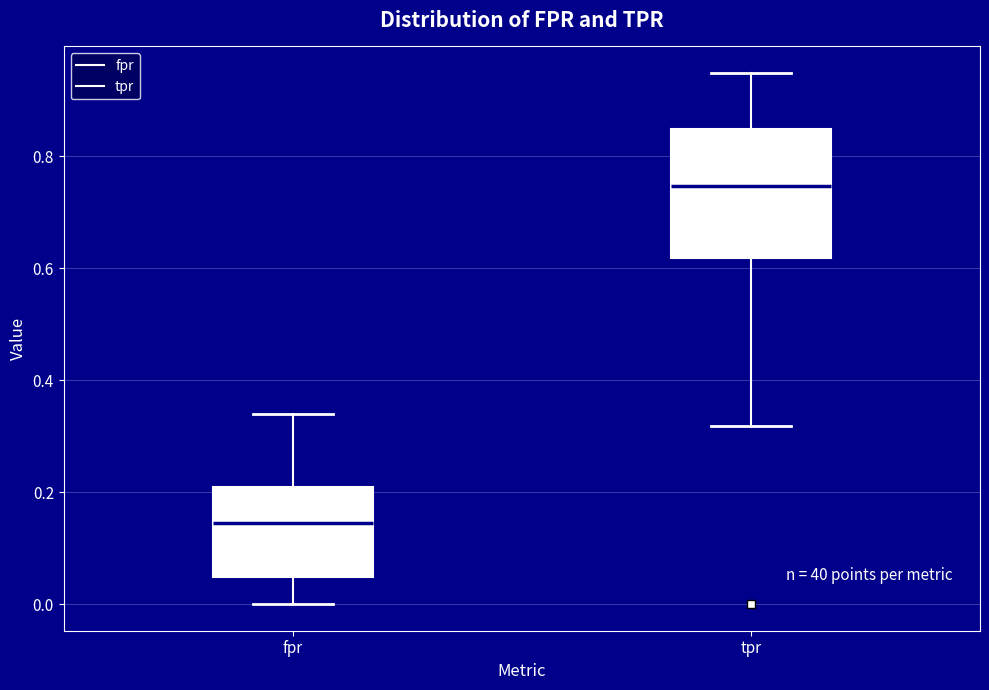

Where does the lower whisker of the box for tpr end on the y-axis? The values are not printed on the chart, so give them approximately, as read against the axis.

0.32